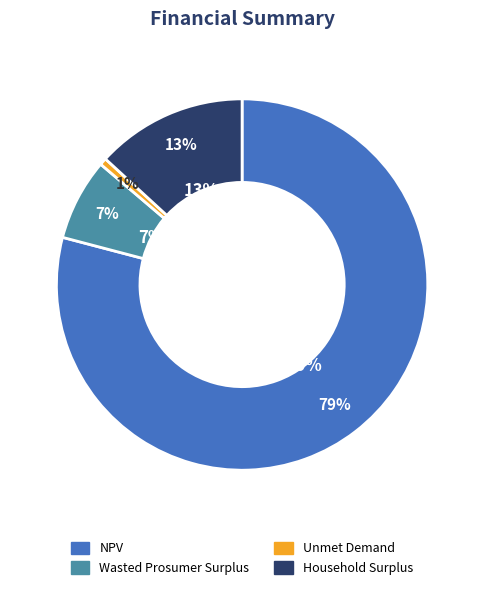

What percentage is the NPV slice, to the nearest percent?

79%